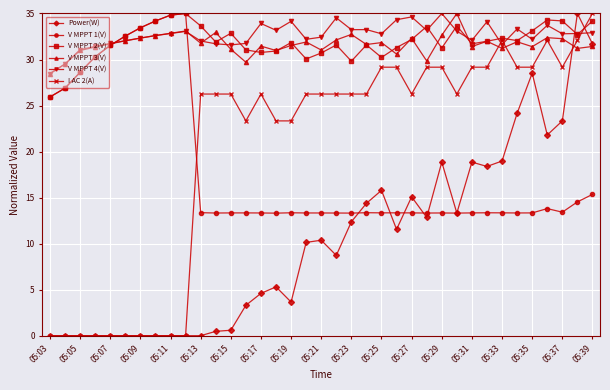

At how many categories does at least one series exceed 6?

37